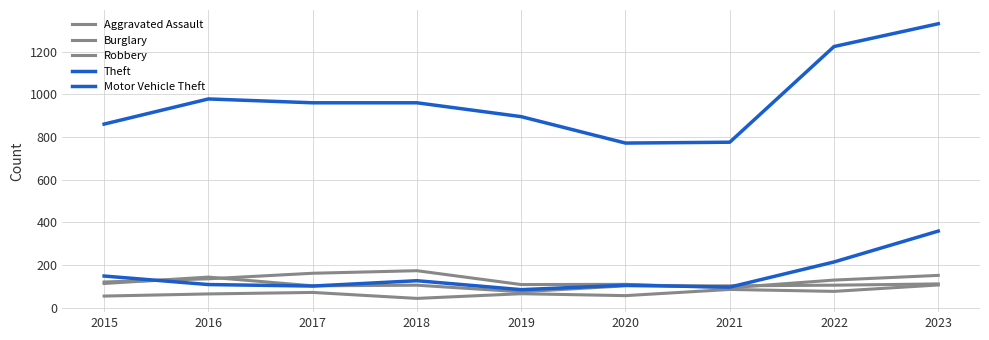

True or false: Aggravated Assault and Burglary intersect in this chart.

False